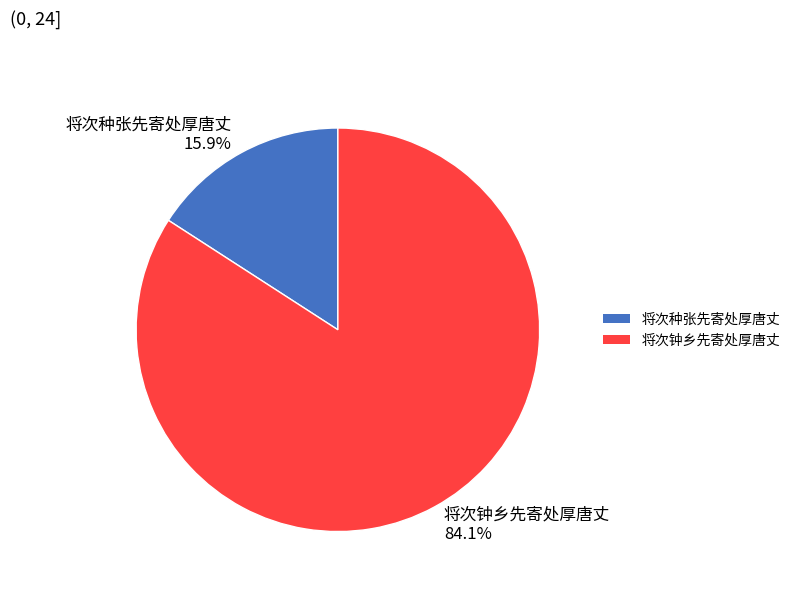

How many segments does this pie chart have?

2